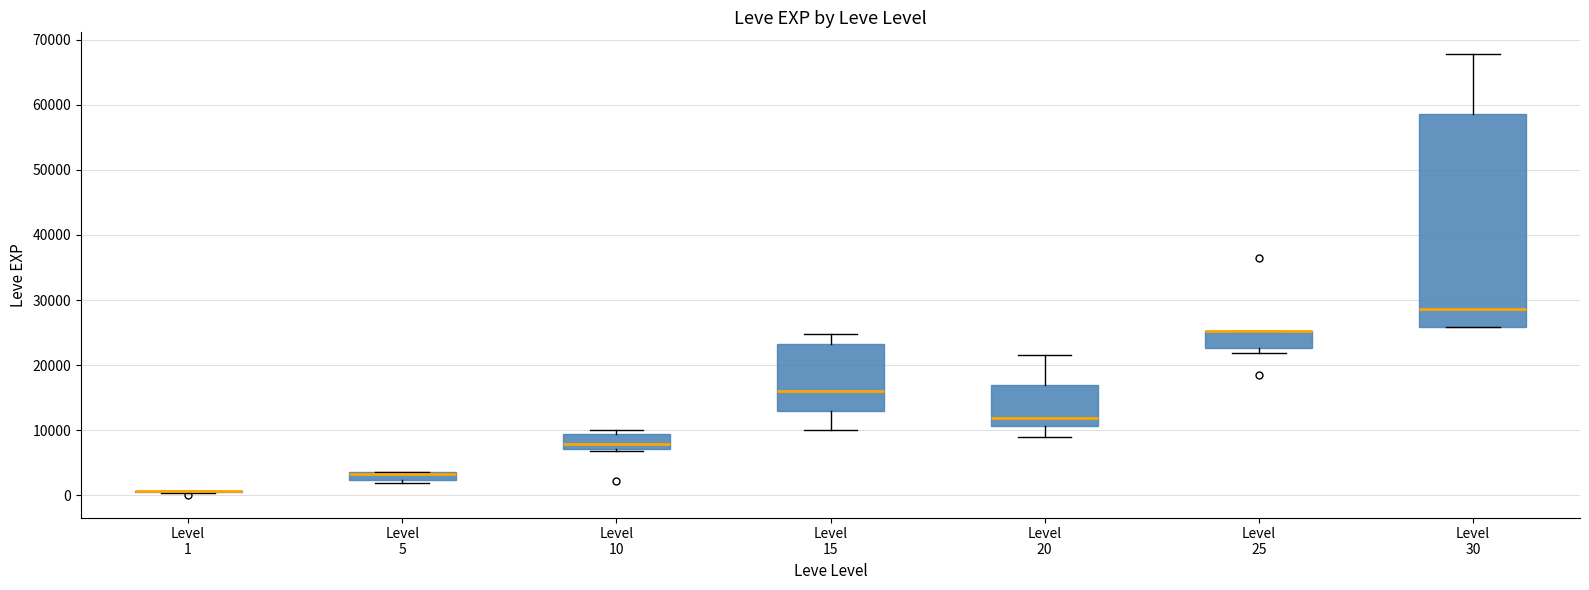

Which box is the tallest, from its lower edge to its upper edge?

Level 30